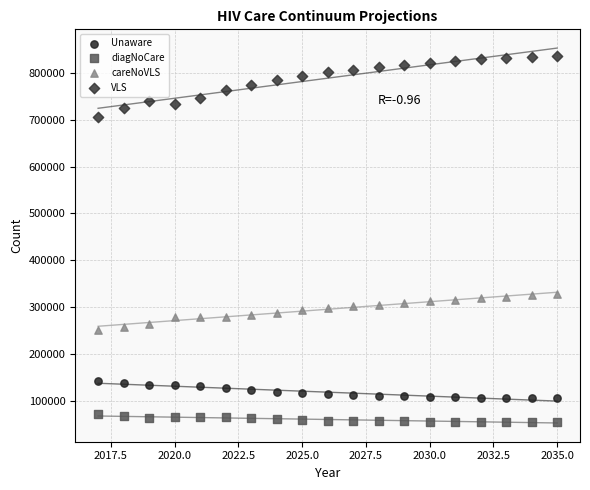

Which series has the largest Y range (max minus min)?

VLS